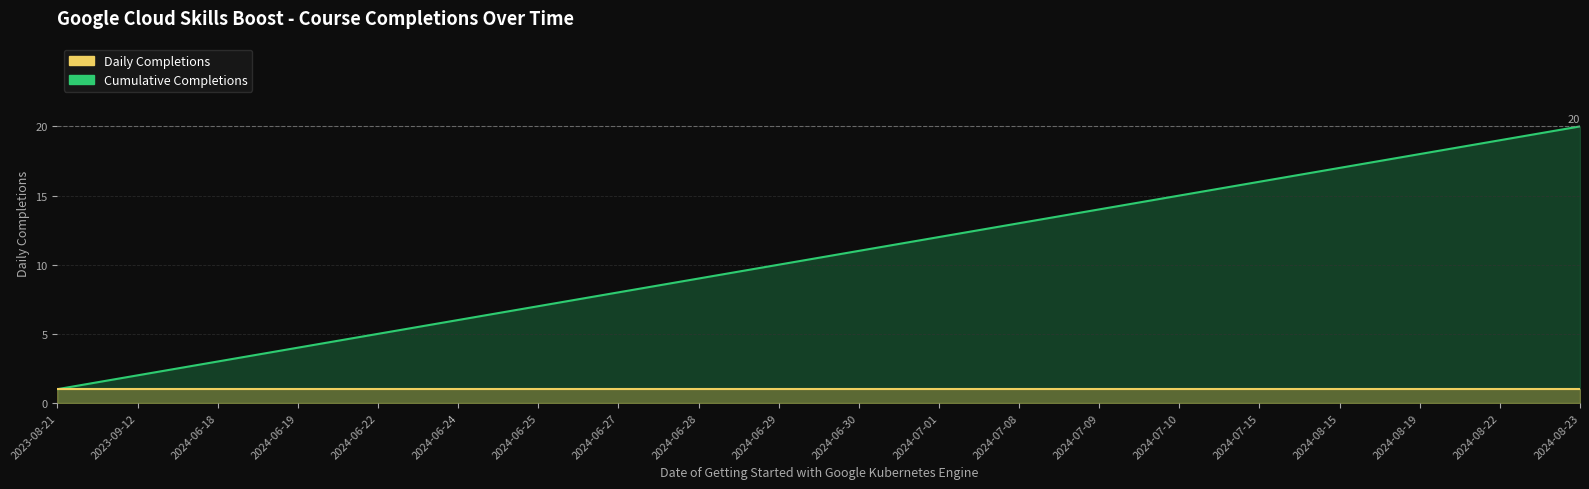

Reading right to left, list all the values displayed in this chart.

Cumulative Completions: 2024-08-23=20	2024-08-22=19	2024-08-19=18	2024-08-15=17	2024-07-15=16	2024-07-10=15	2024-07-09=14	2024-07-08=13	2024-07-01=12	2024-06-30=11	2024-06-29=10	2024-06-28=9	2024-06-27=8	2024-06-25=7	2024-06-24=6	2024-06-22=5	2024-06-19=4	2024-06-18=3	2023-09-12=2	2023-08-21=1
Daily Completions: 2024-08-23=1	2024-08-22=1	2024-08-19=1	2024-08-15=1	2024-07-15=1	2024-07-10=1	2024-07-09=1	2024-07-08=1	2024-07-01=1	2024-06-30=1	2024-06-29=1	2024-06-28=1	2024-06-27=1	2024-06-25=1	2024-06-24=1	2024-06-22=1	2024-06-19=1	2024-06-18=1	2023-09-12=1	2023-08-21=1